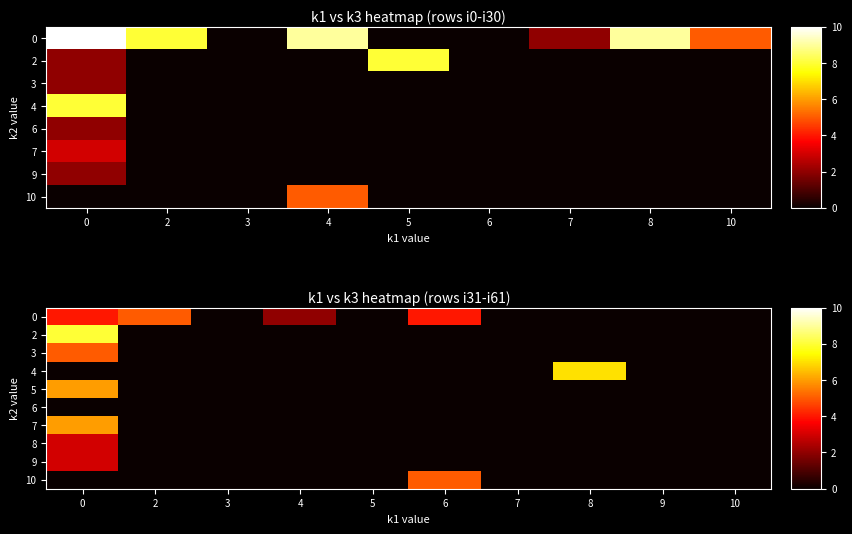

Which label corresponds to the smallest value in the chart?

3